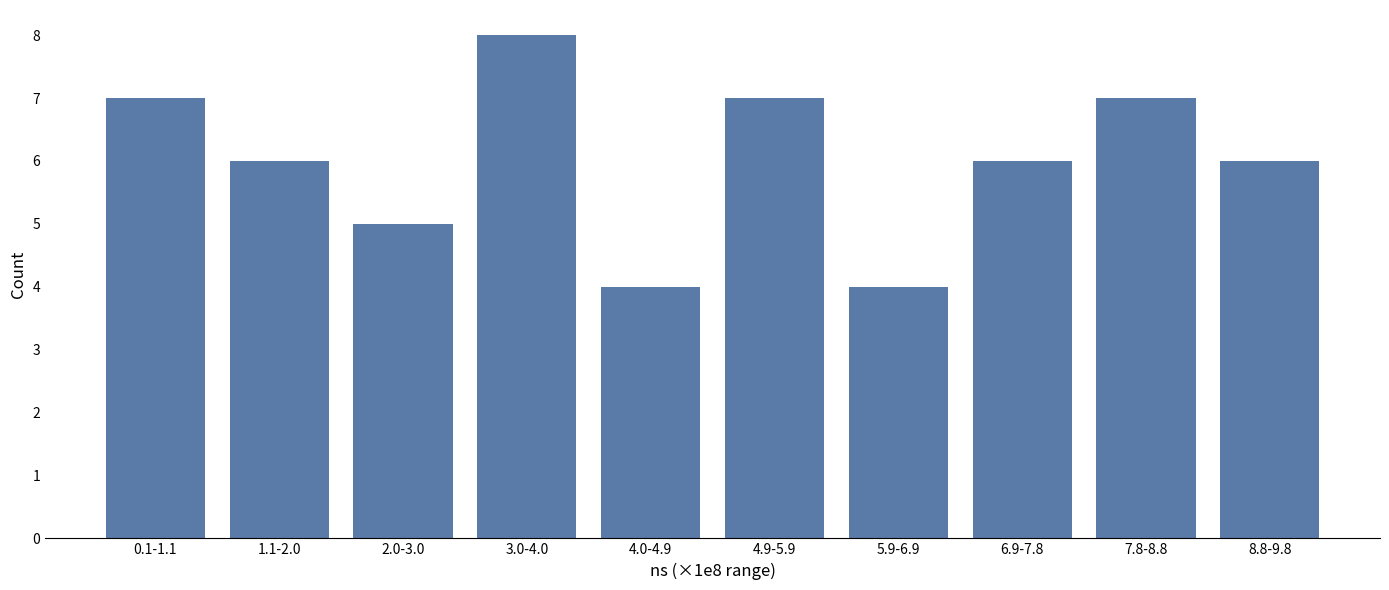

Reading right to left, what are all the values shown in this chart?

6	7	6	4	7	4	8	5	6	7